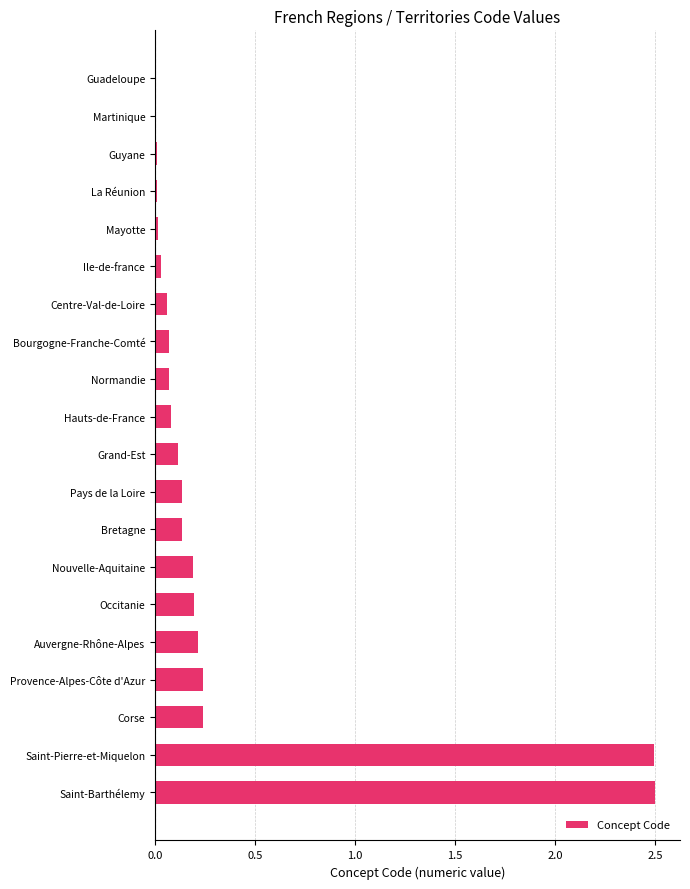

Which has a higher value, La Réunion or Corse?

Corse